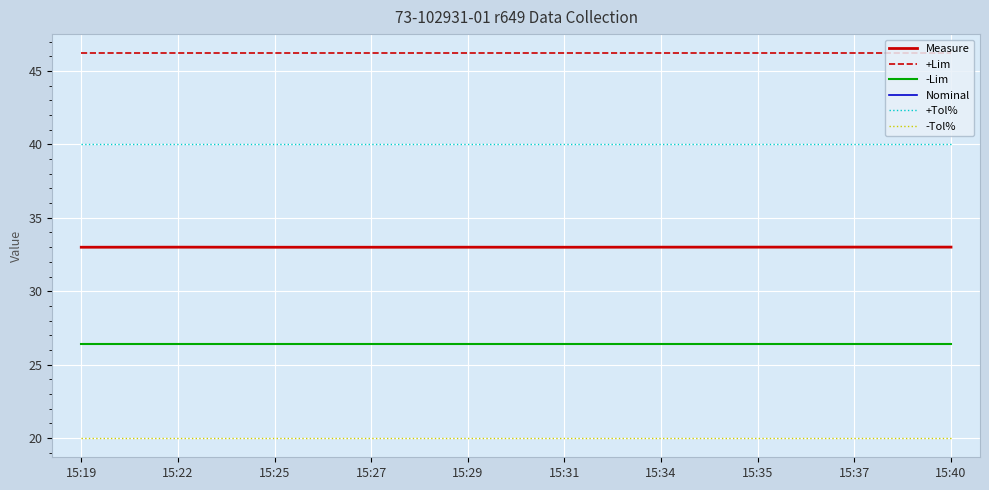

What is the sum of all -Lim values?

264.0